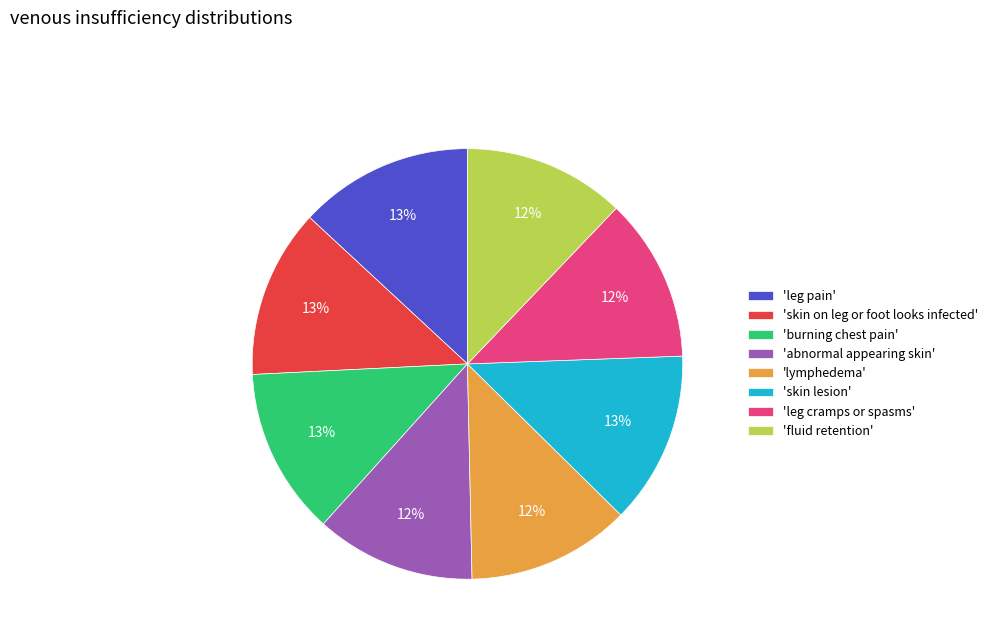

Is the sum of 'leg pain' and 'abnormal appearing skin' greater than half?

No